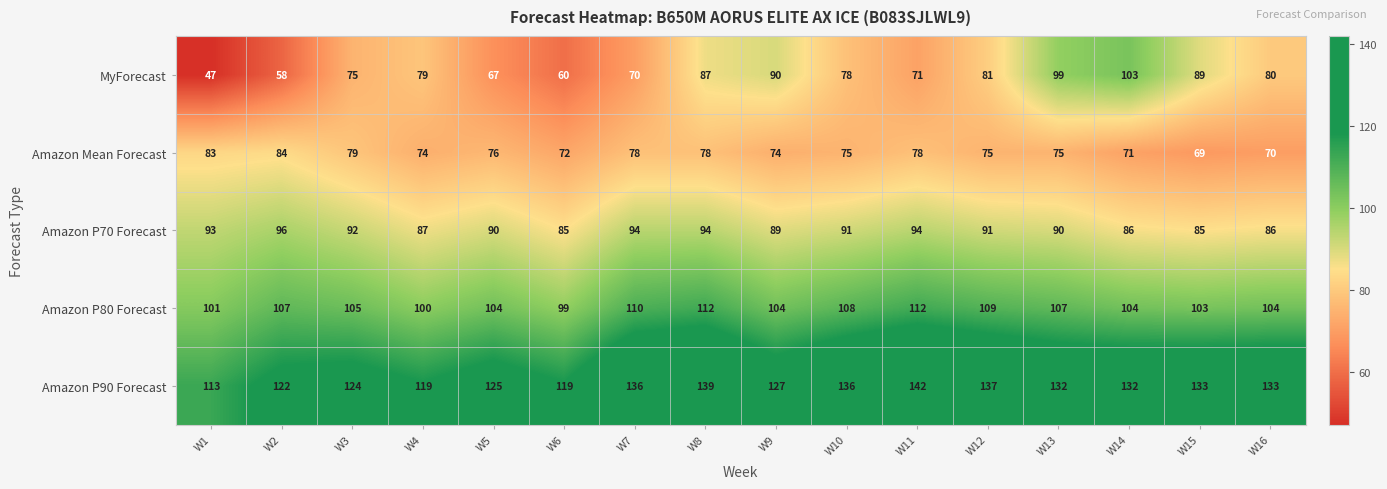

The value of MyForecast at W16 is 80. True or false?

True